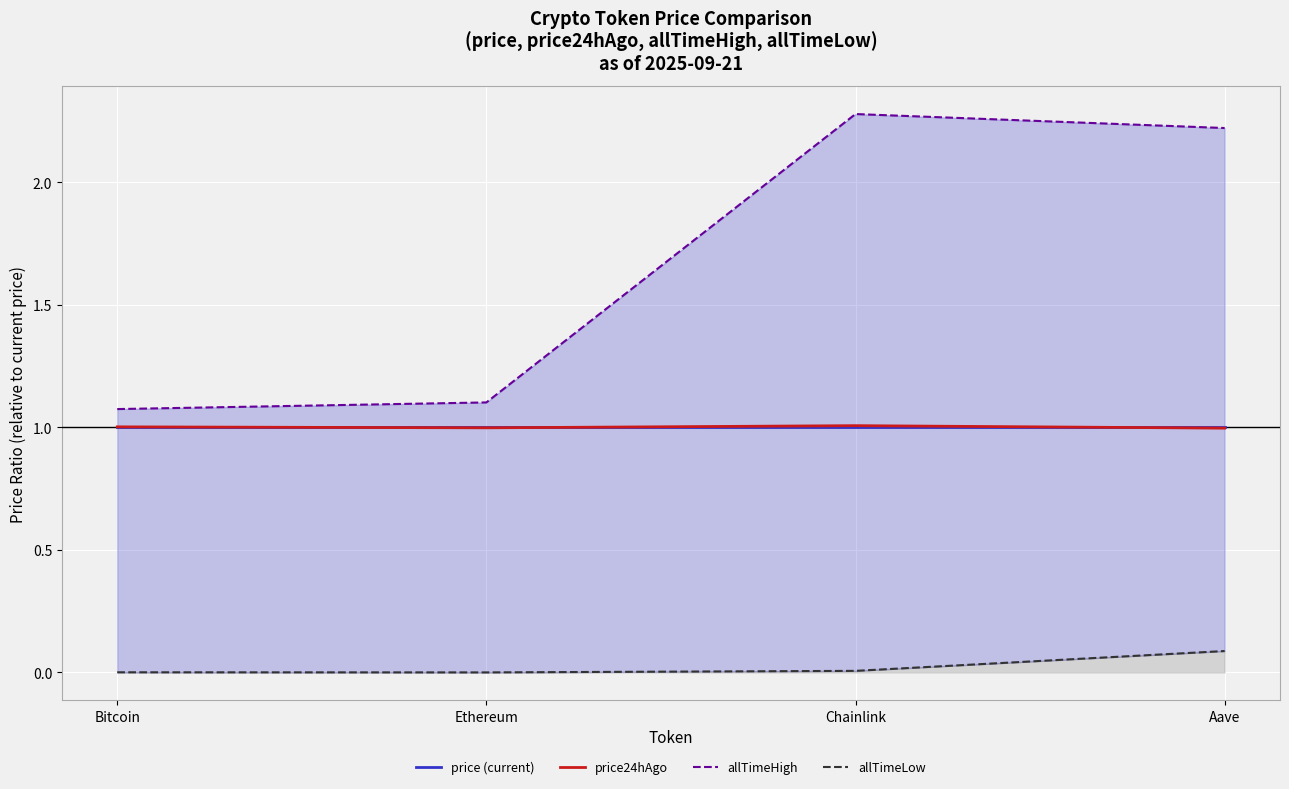

What is the total value across all series at Chainlink?

4.3